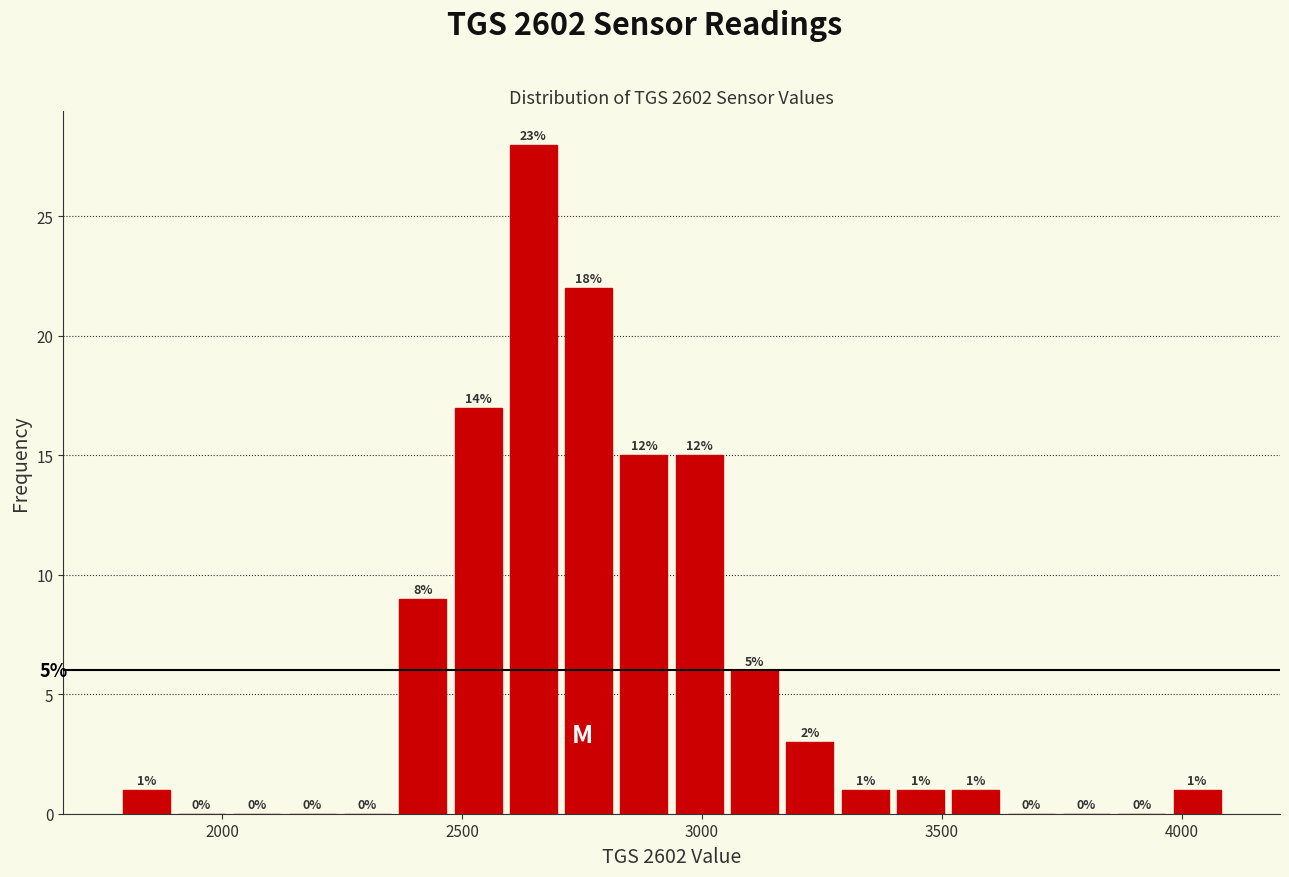

Read against the x-axis, roughly where is the centre of the tallest bar?

2650